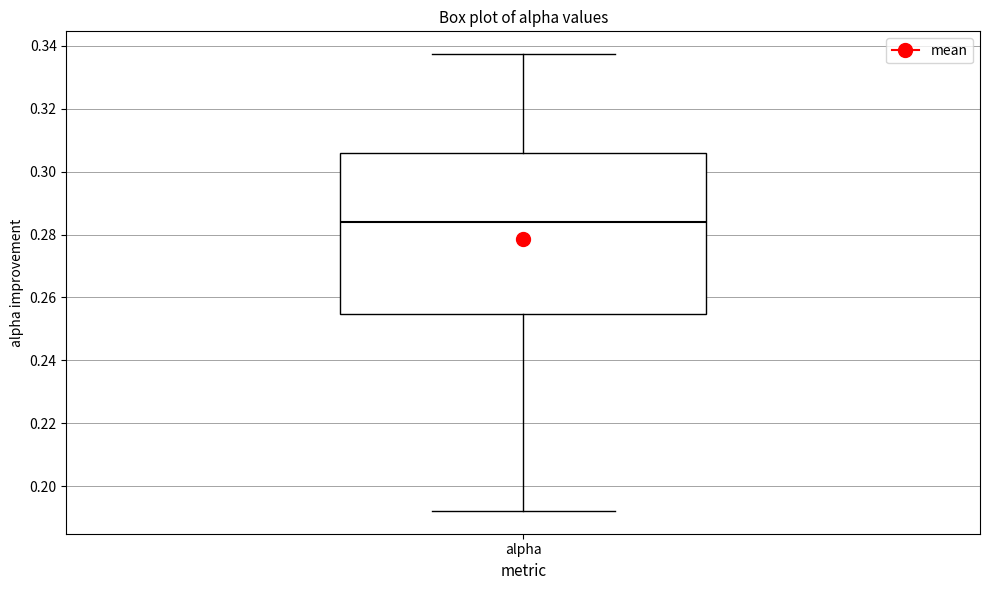

Read this box plot against the y-axis: the position of the median line, the range covered by the box, and the ends of both whiskers. The values are not printed on the chart, so give them approximately, as read against the axis.

median 0.284, box 0.254 to 0.306, whiskers 0.192 to 0.338